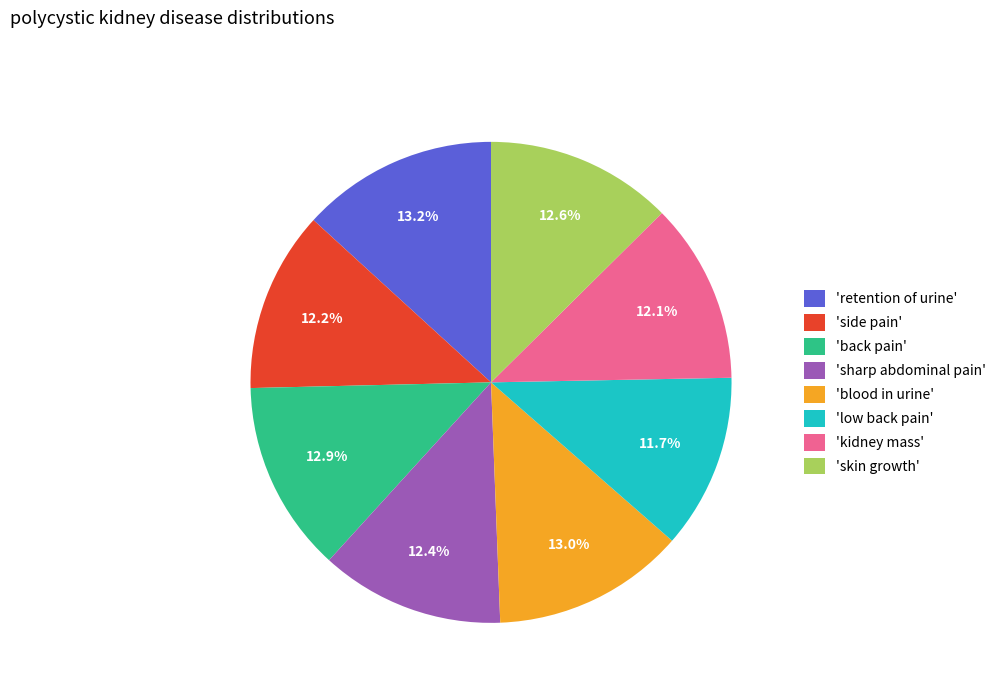

Is the sum of 'retention of urine' and 'blood in urine' greater than half?

No